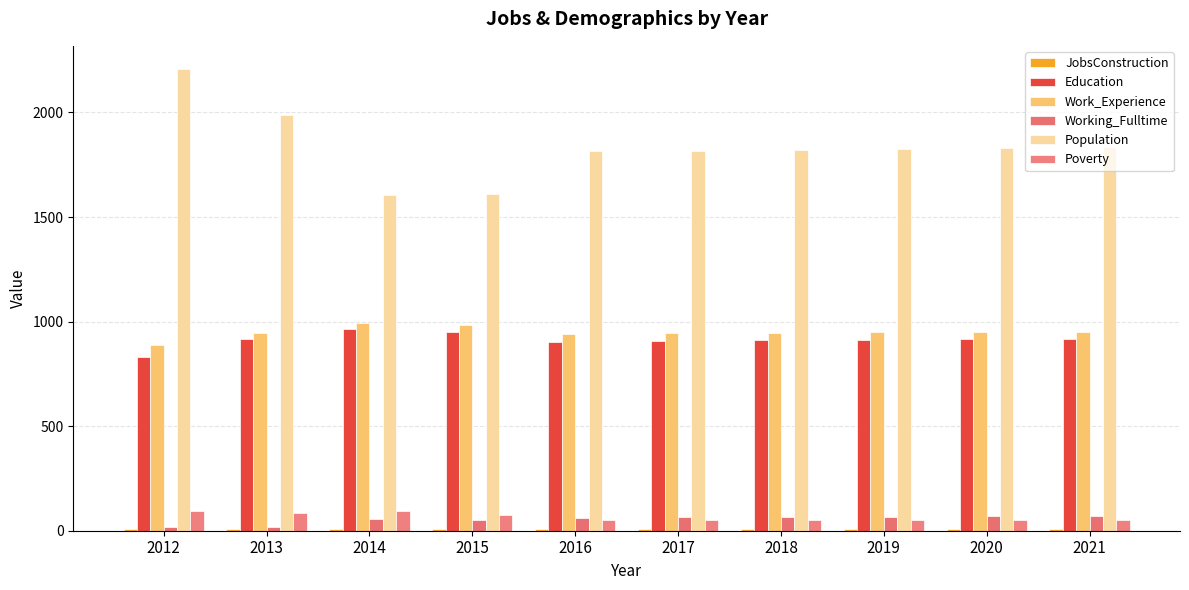

The value of Work_Experience at 2012 is 889. True or false?

True